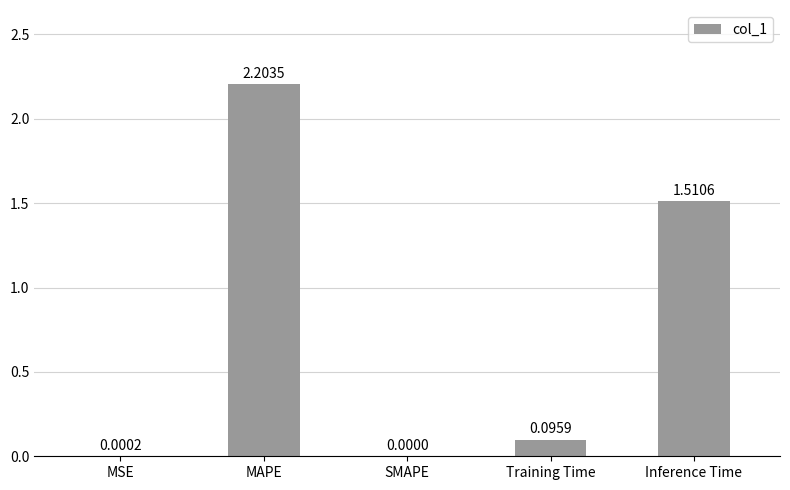

Between Training Time and Inference Time, which is larger?

Inference Time